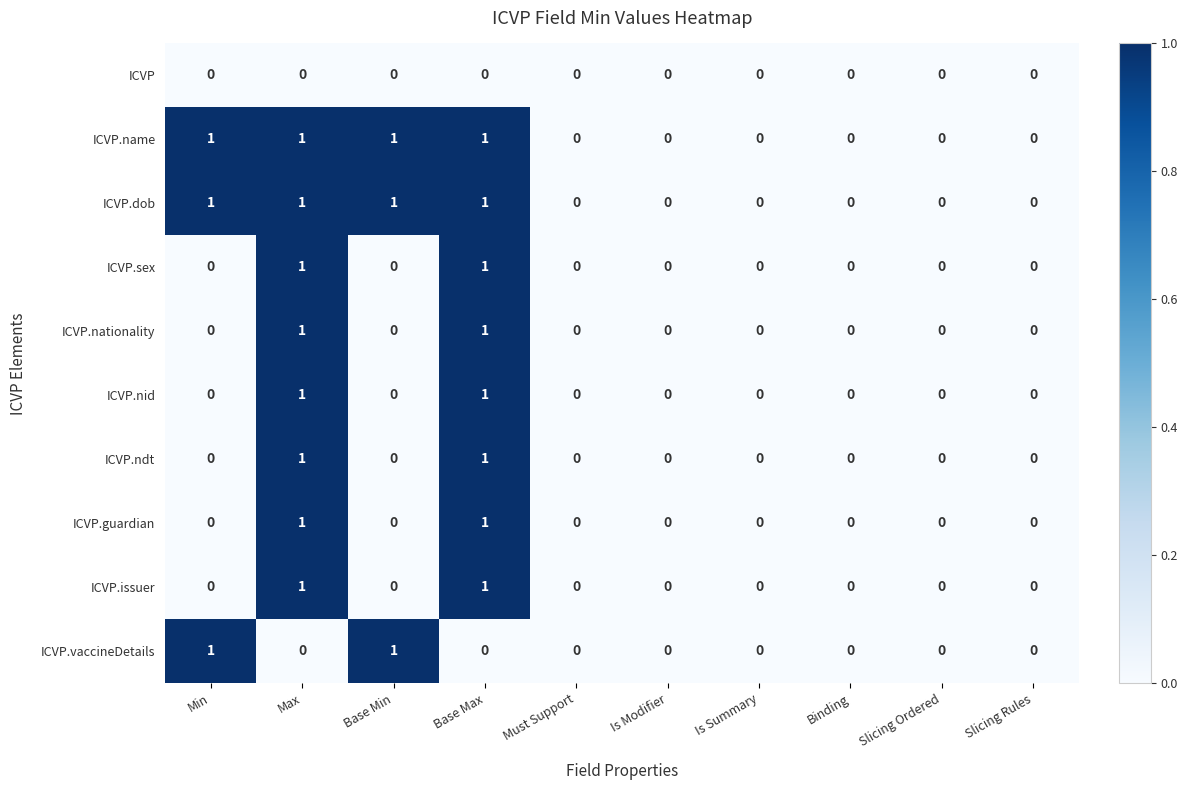

How many data points does each series have?

10